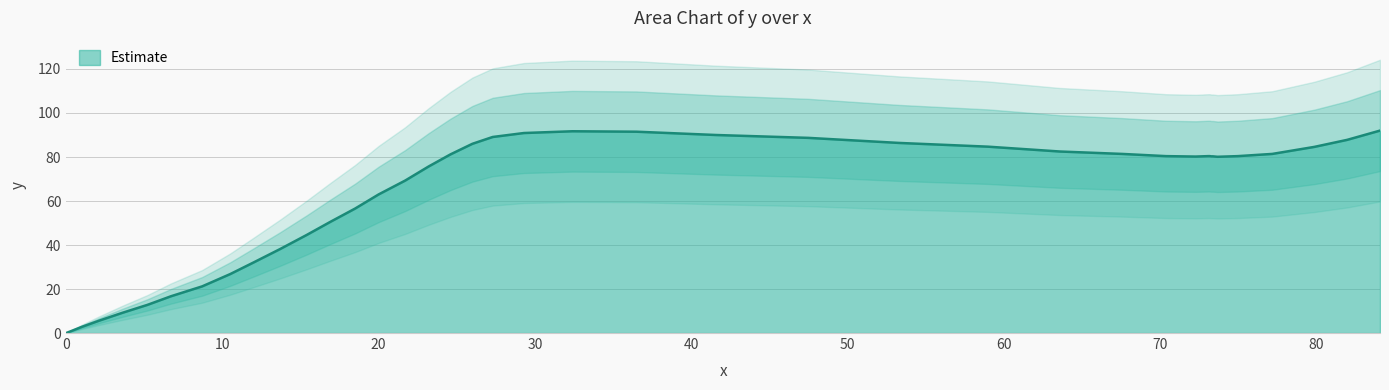

How many points are lower than both their immediate neighbors (excluding endpoints)?

2